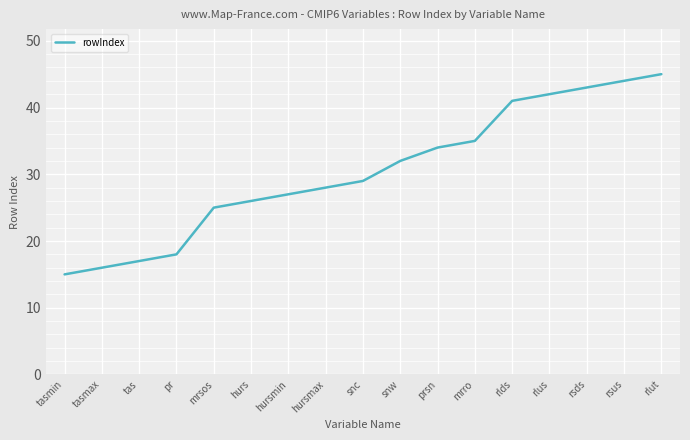

What is the change in value from hursmax to rsds?

+15